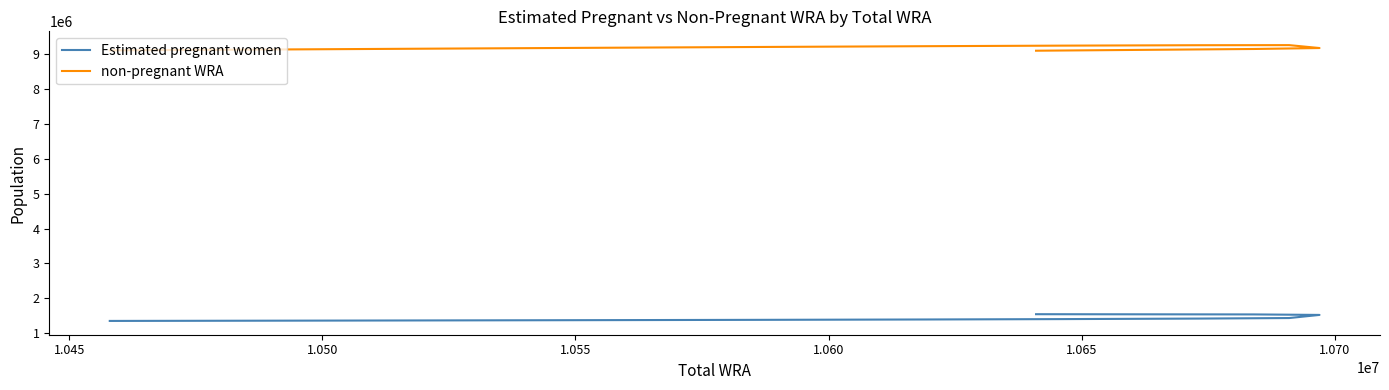

True or false: non-pregnant WRA and Estimated pregnant women intersect in this chart.

False